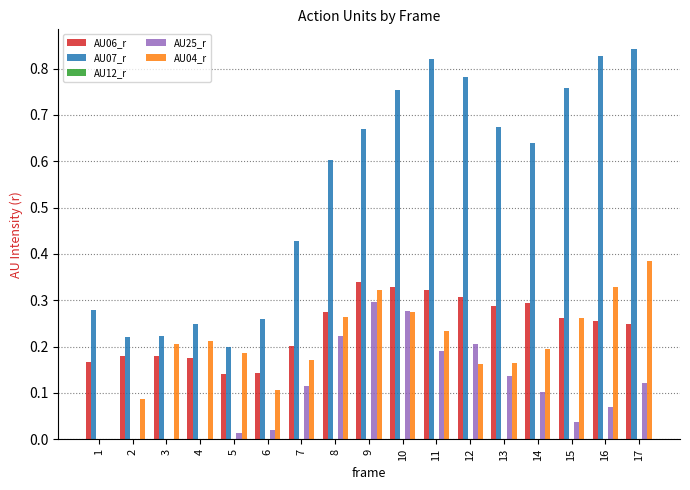

How many distinct data groups are displayed?

4